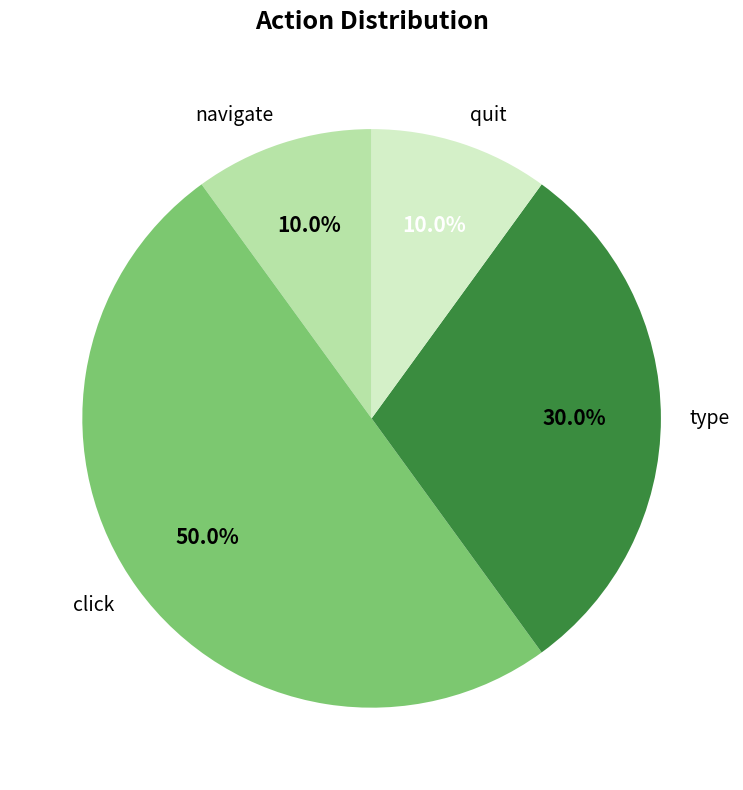

The type slice represents 38% of the pie. True or false?

False